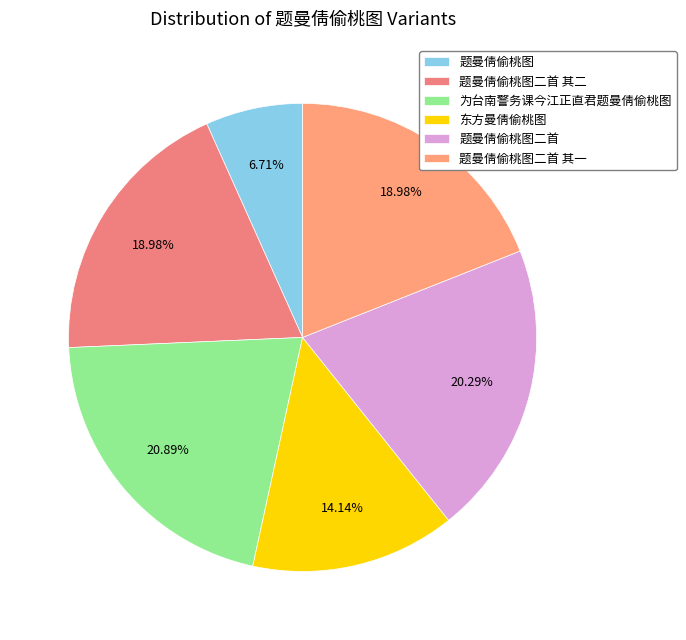

Count the number of slices in the pie.

6